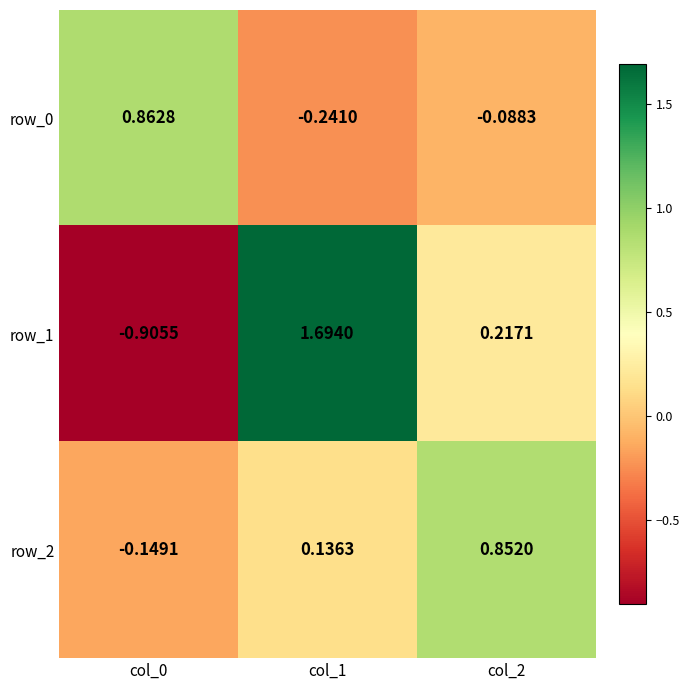

At which label does row_2 reach its minimum?

col_0